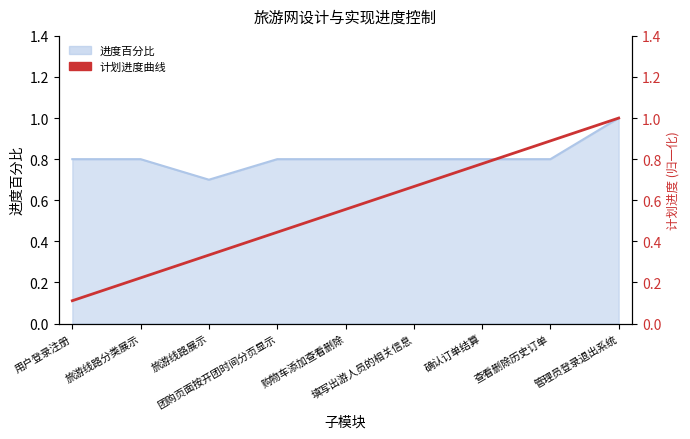

List the labels in order of value, largest first.

管理员登录退出系统, 用户登录注册, 旅游线路分类展示, 团购页面按开团时间分页显示, 购物车添加查看删除, 填写出游人员的相关信息, 确认订单结算, 查看删除历史订单, 旅游线路展示